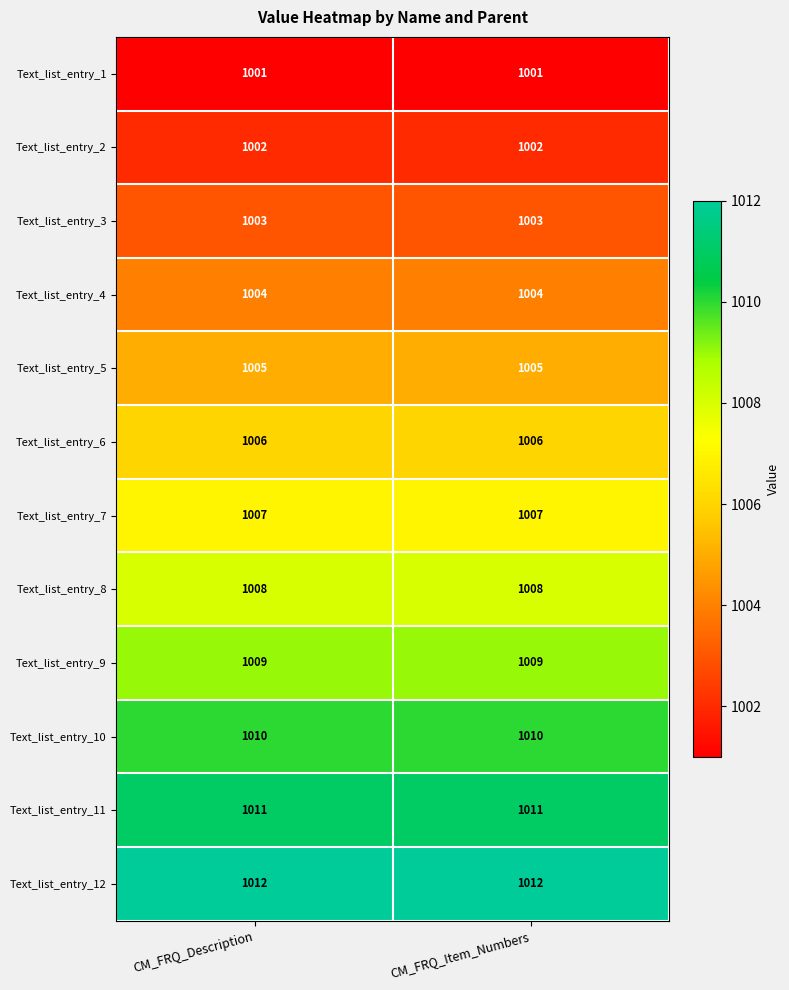

The Text_list_entry_11 series shows 1011 at CM_FRQ_Item_Numbers. True or false?

True